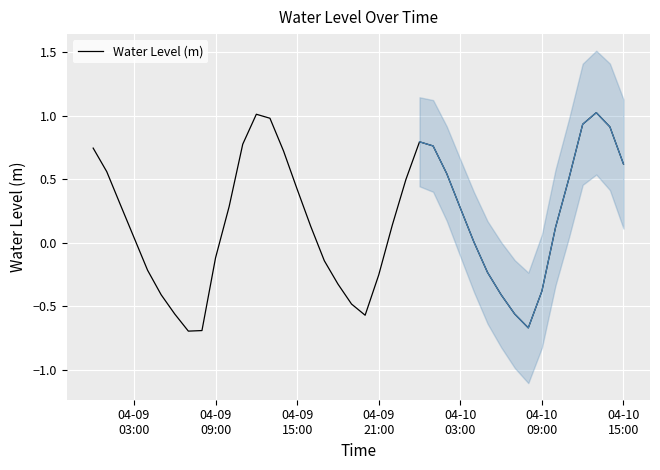

Reading right to left, list all the values displayed in this chart.

0.6	0.9	1.0	0.9	0.5	0.1	-0.4	-0.7	-0.6	-0.4	-0.2	0.0	0.3	0.5	0.8	0.8	0.5	0.1	-0.3	-0.6	-0.5	-0.3	-0.1	0.1	0.4	0.7	1.0	1.0	0.8	0.3	-0.1	-0.7	-0.7	-0.6	-0.4	-0.2	0.0	0.3	0.6	0.7